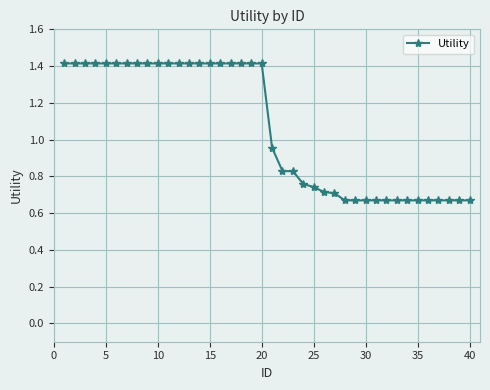

What is the value of the 3rd point from the left?

1.4